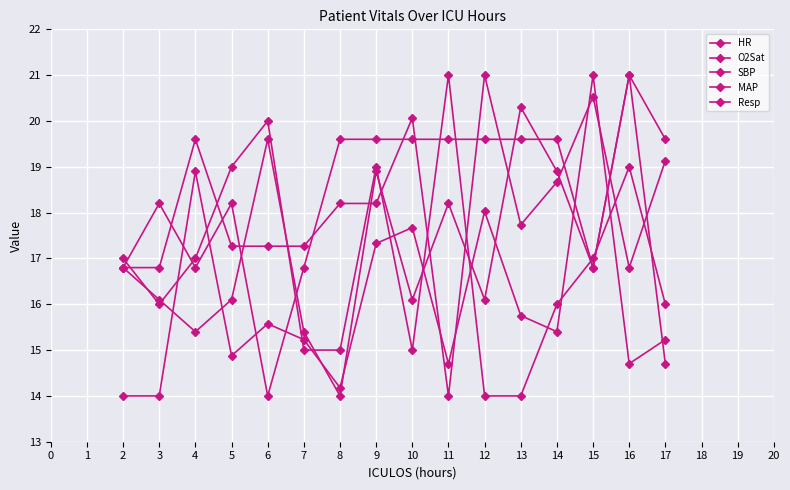

The HR series shows 4.2 at 2. True or false?

False